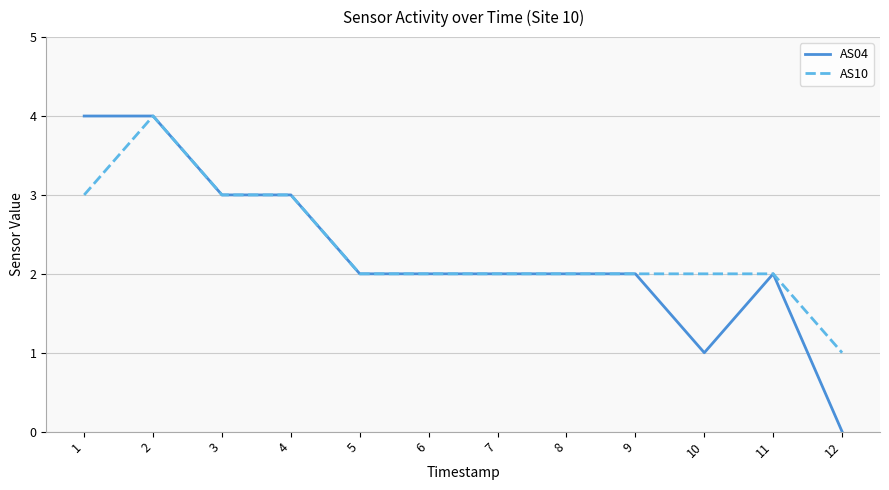

Where does the AS04 series first go above 2?

1